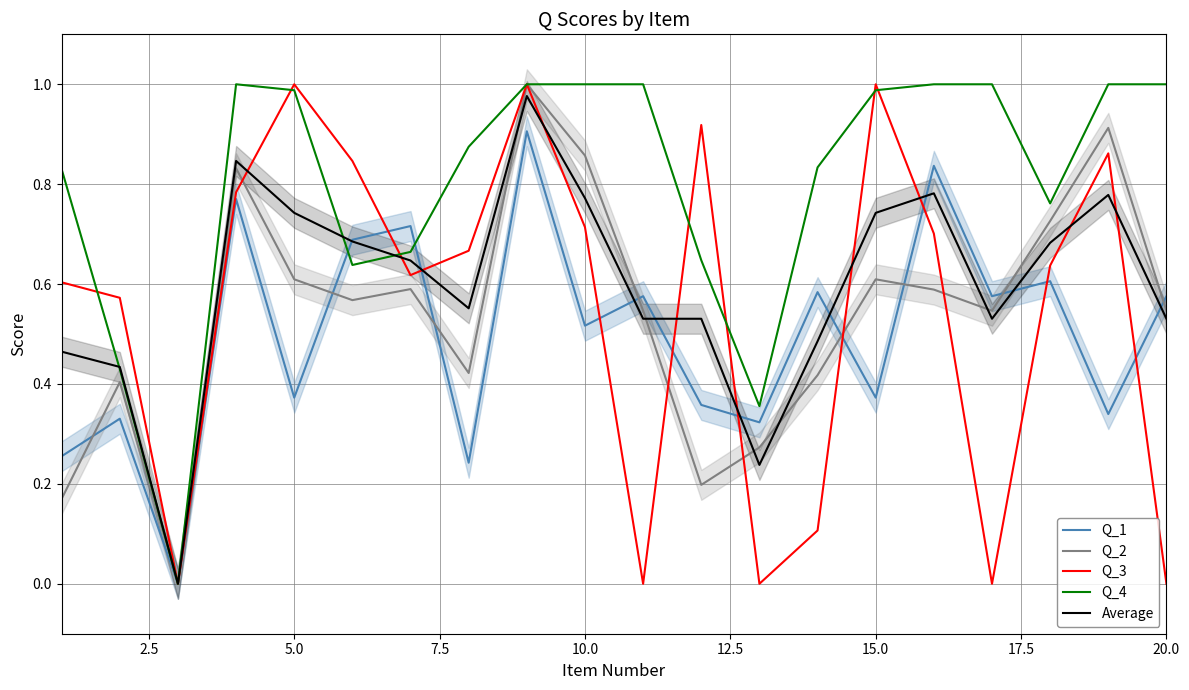

How many intersections are there between Q_1 and Q_4?

4